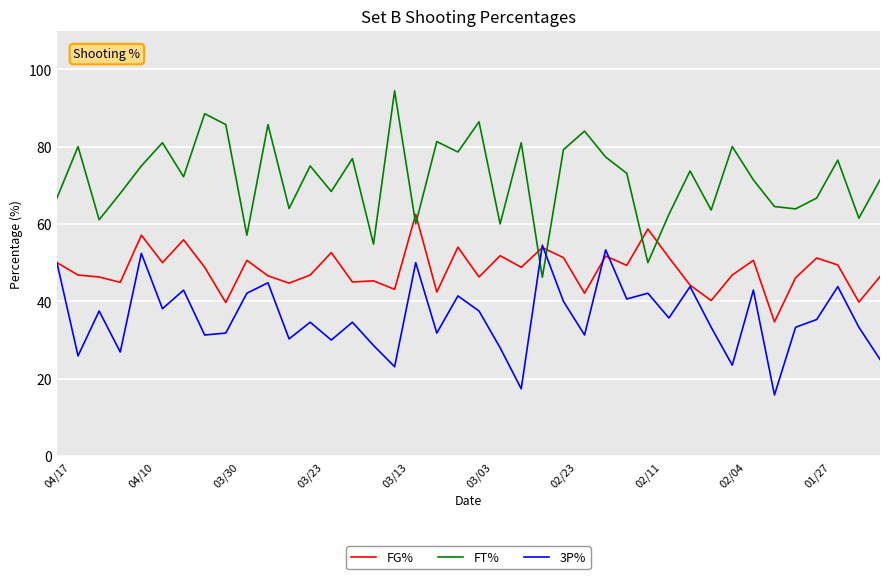

Which series ends up on top after the final intersection of FT% and 3P%?

FT%